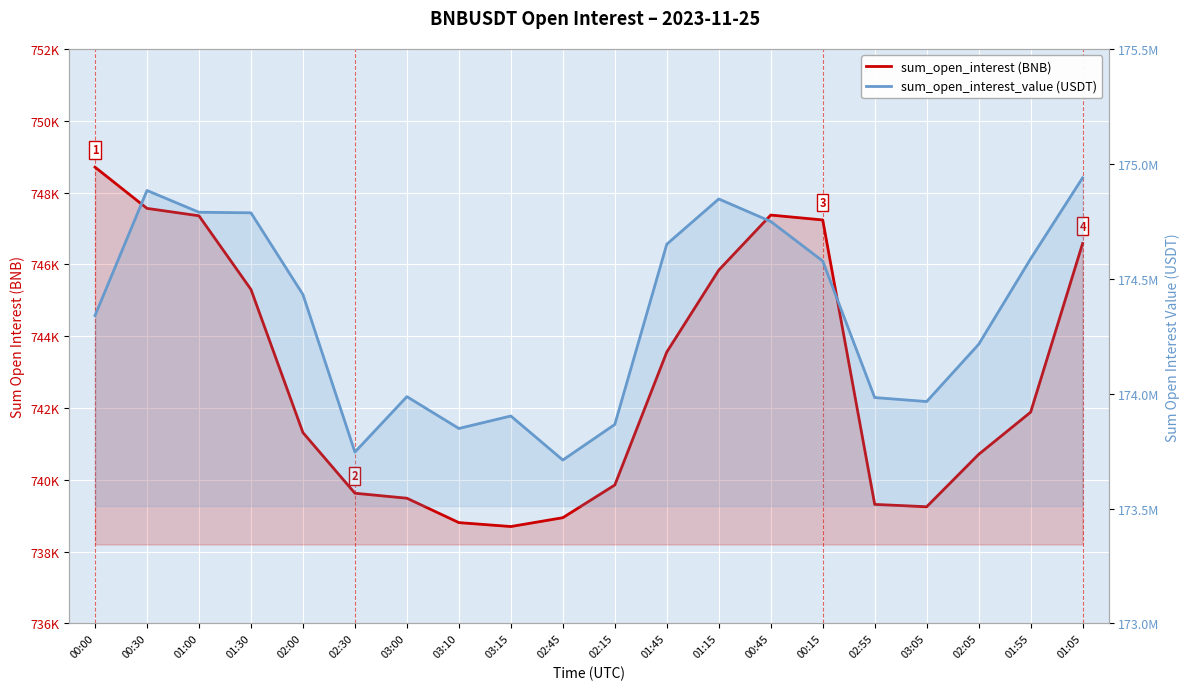

What is the average value of the sum_open_interest_value (USDT) series?

174340297.2